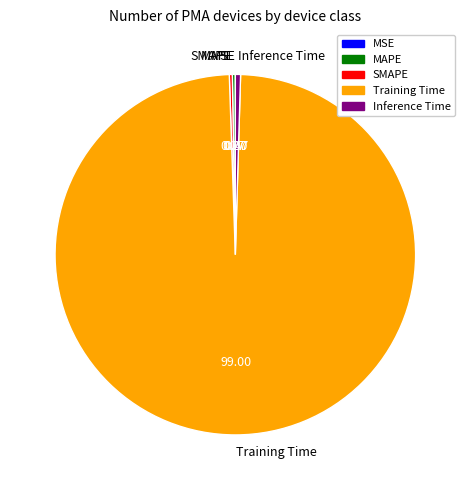

What is the largest slice in the pie chart?

Training Time